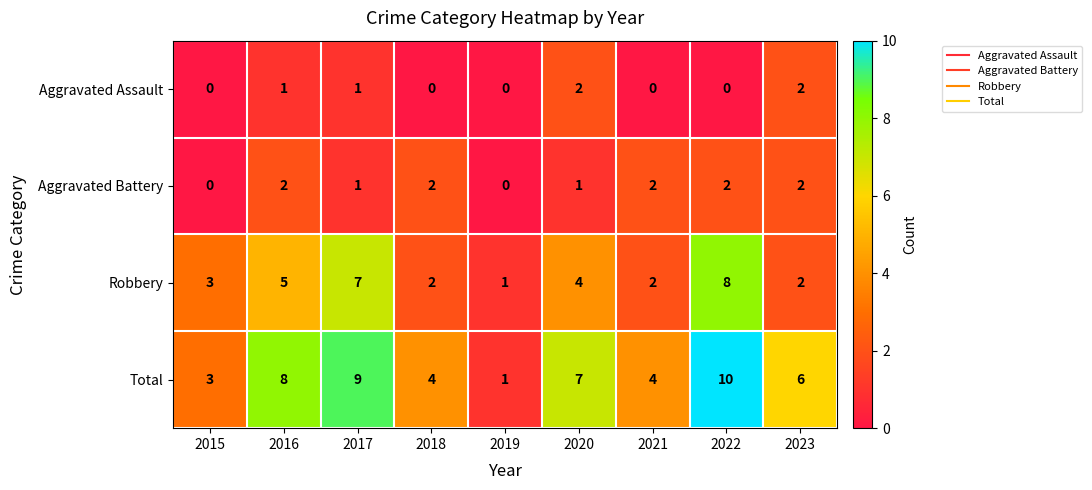

At how many categories does at least one series exceed 5?

5